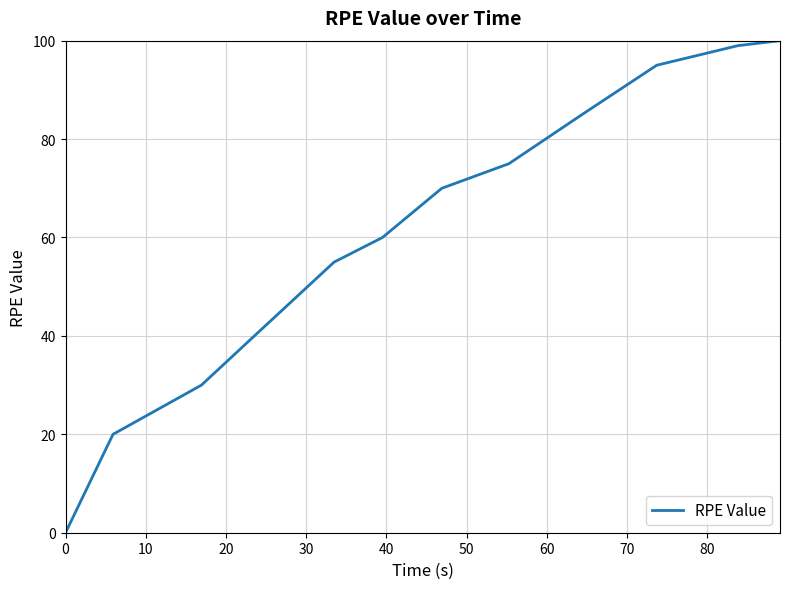

Reading left to right, transcribe all the data shown in this chart.

0	20	30	40	55	60	70	75	85	95	99	100